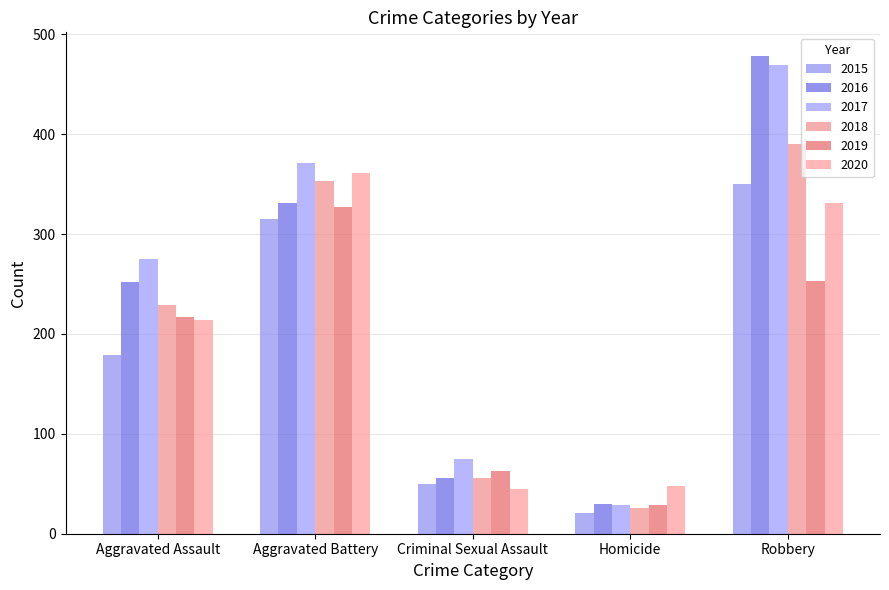

At how many categories does at least one series exceed 423?

1